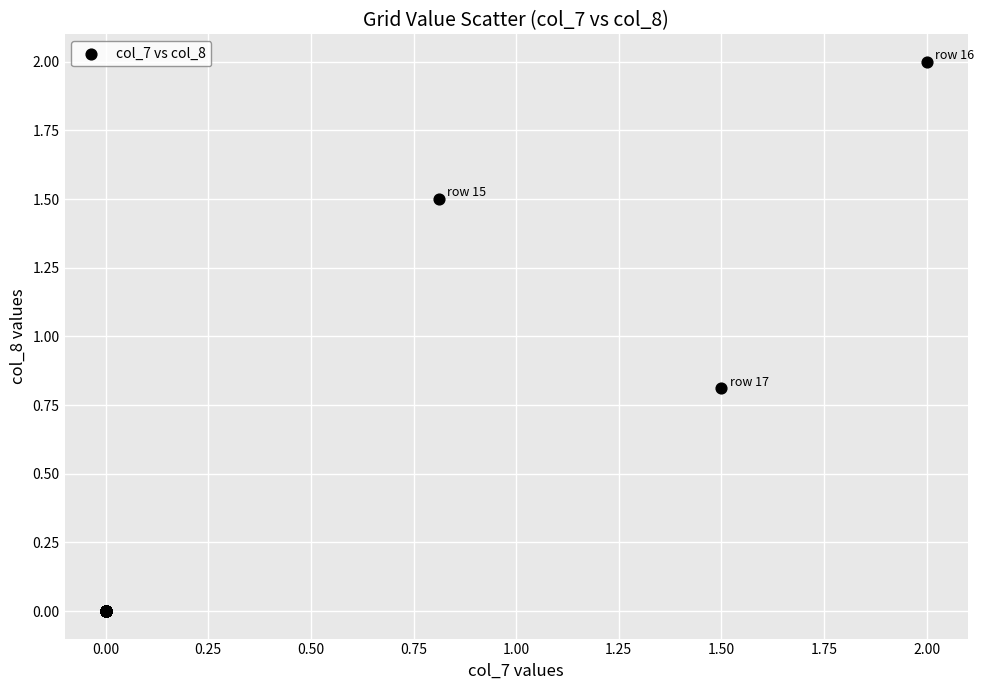

What Y value in the scatter plot is closest to 1?

0.8